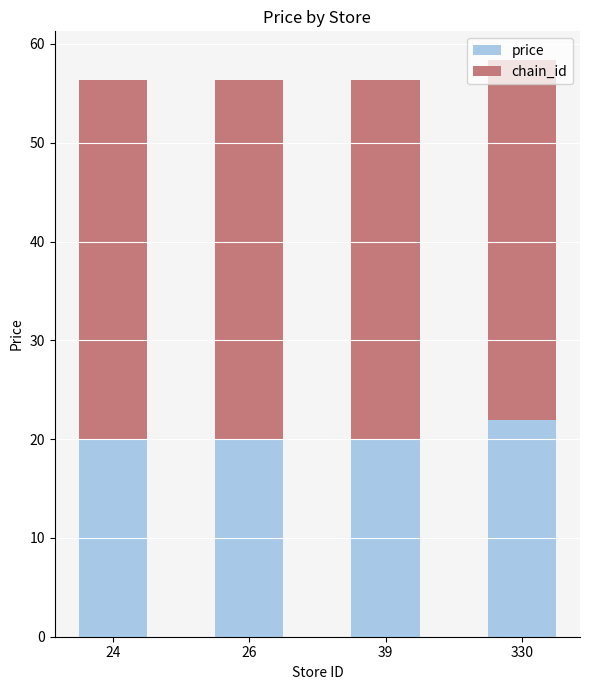

What is the total value across all series at 24?

56.4